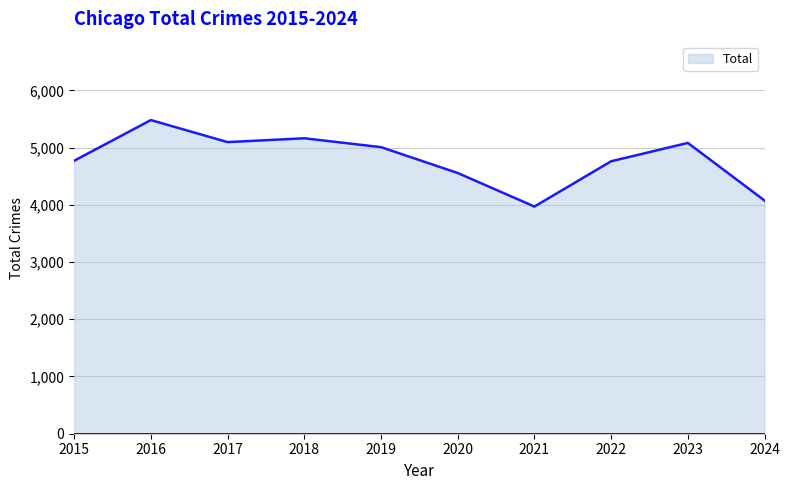

What is the difference between the maximum and minimum values?

1511